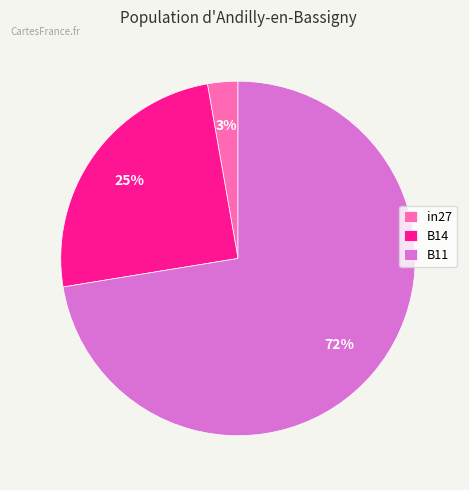

Do B14 and B11 together represent more than half of the pie?

Yes